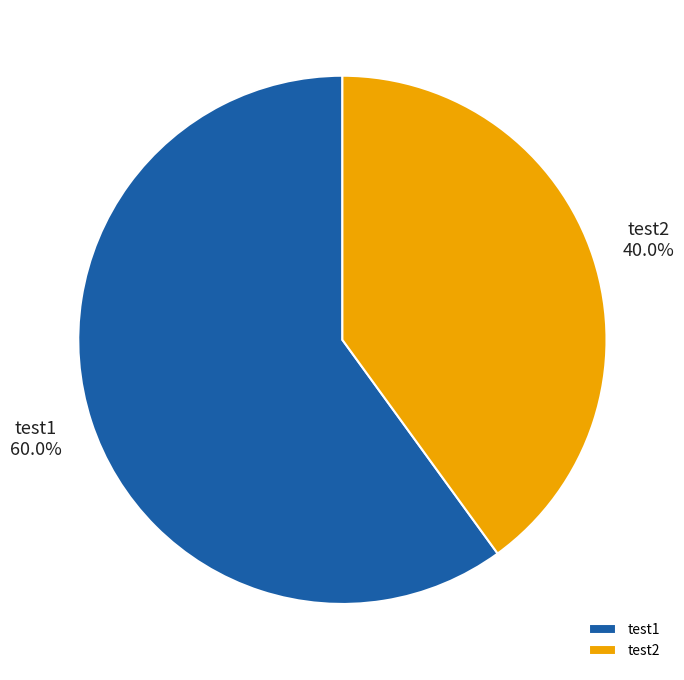

What percentage do test2 and test1 together represent?

100.0%